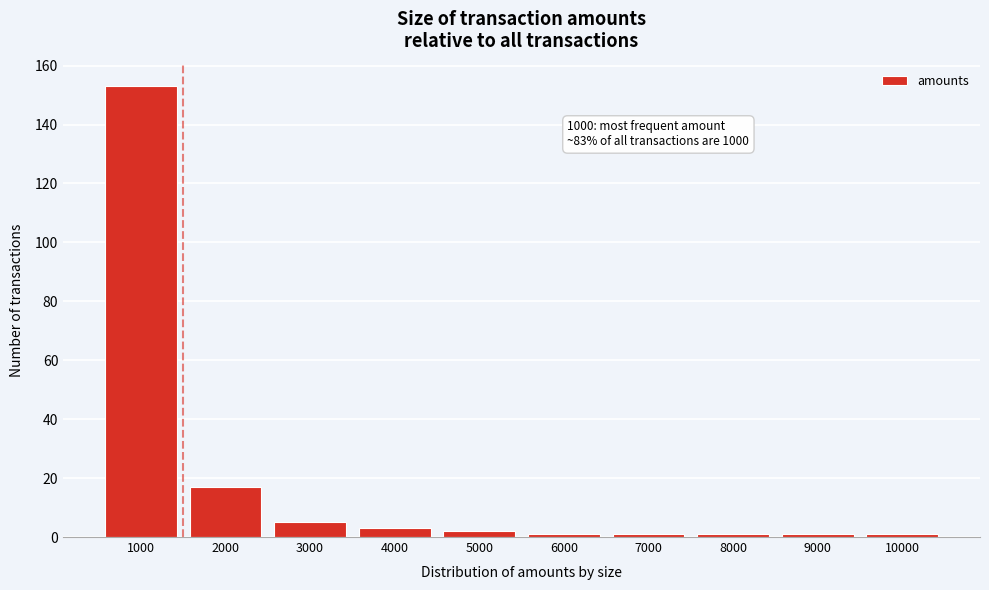

Over which range of the x-axis is the bar tallest?

500 to 1500